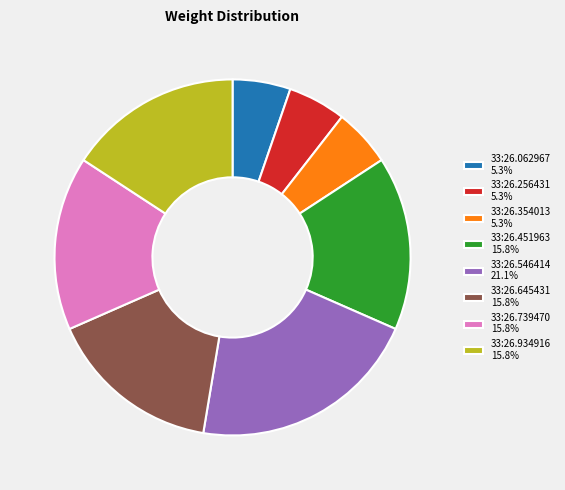

Does 33:26.354013 5.3% account for over 50% of the chart?

No